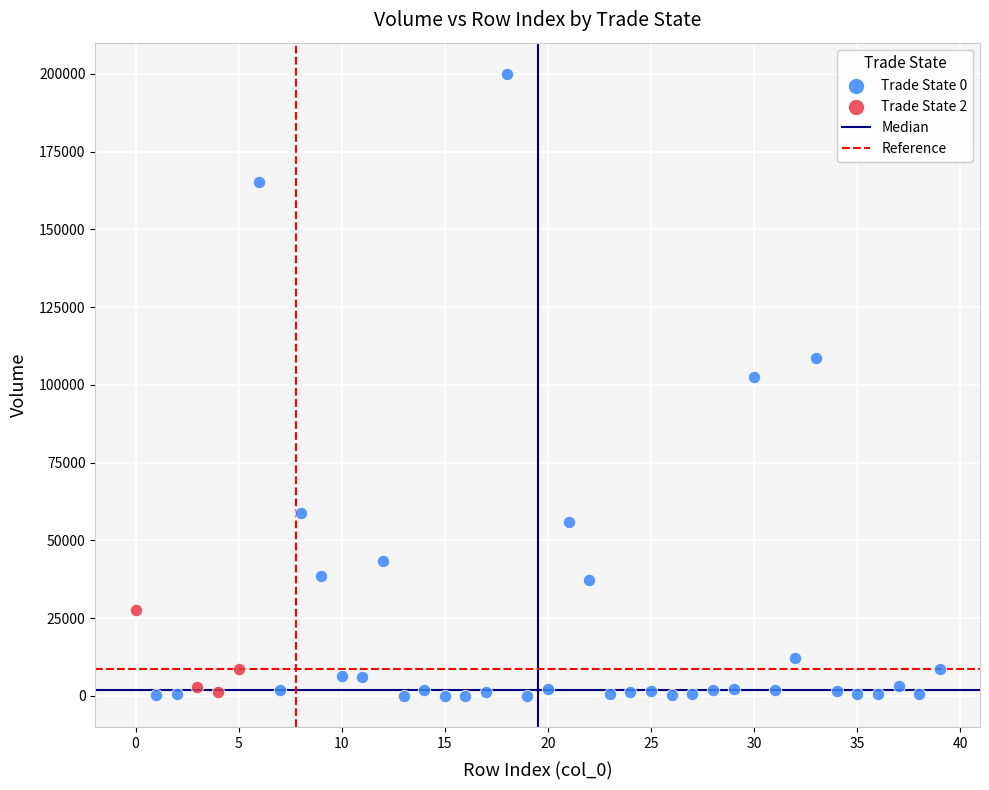

Which series contains the highest Y value?

Trade State 0